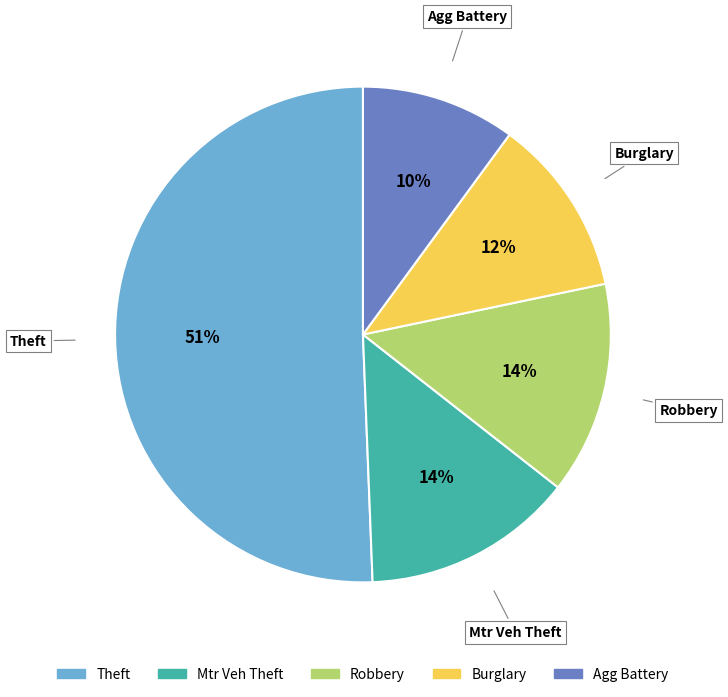

To the nearest percent, what is the average slice percentage?

20%